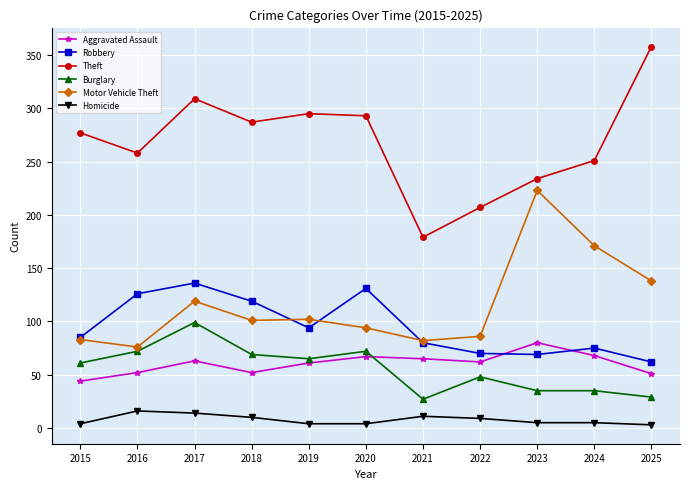

Does the chart display data point markers on the line(s)?

Yes